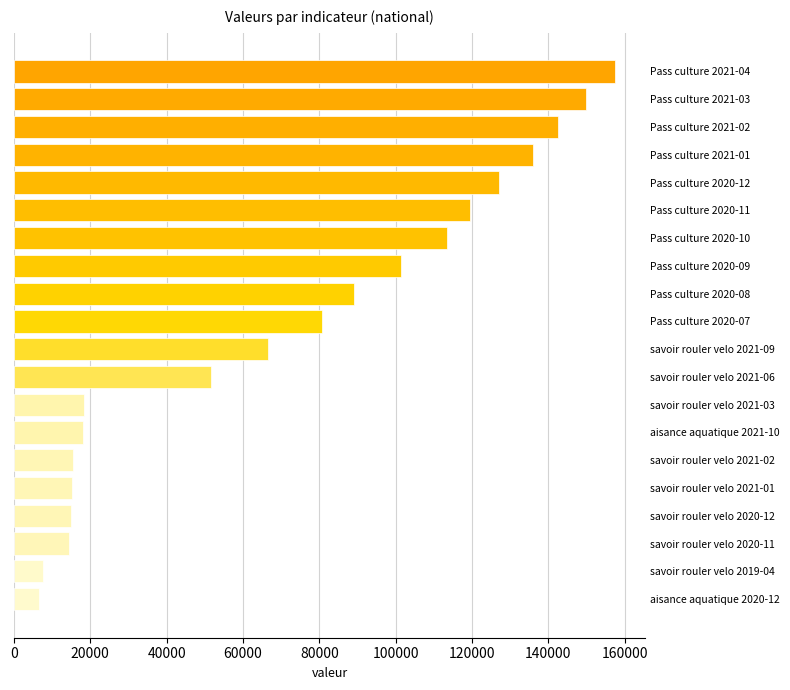

What is the difference between the maximum and minimum values?

151073